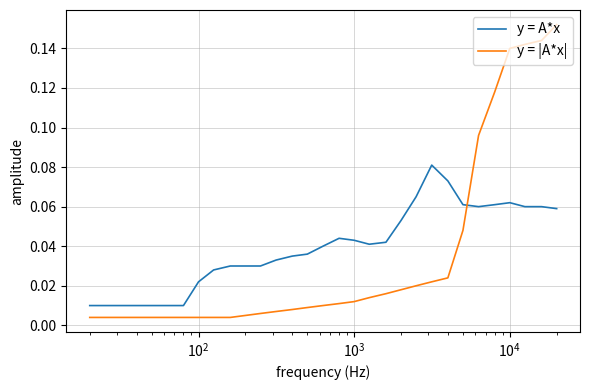

True or false: y = |A*x| and y = A*x intersect in this chart.

True